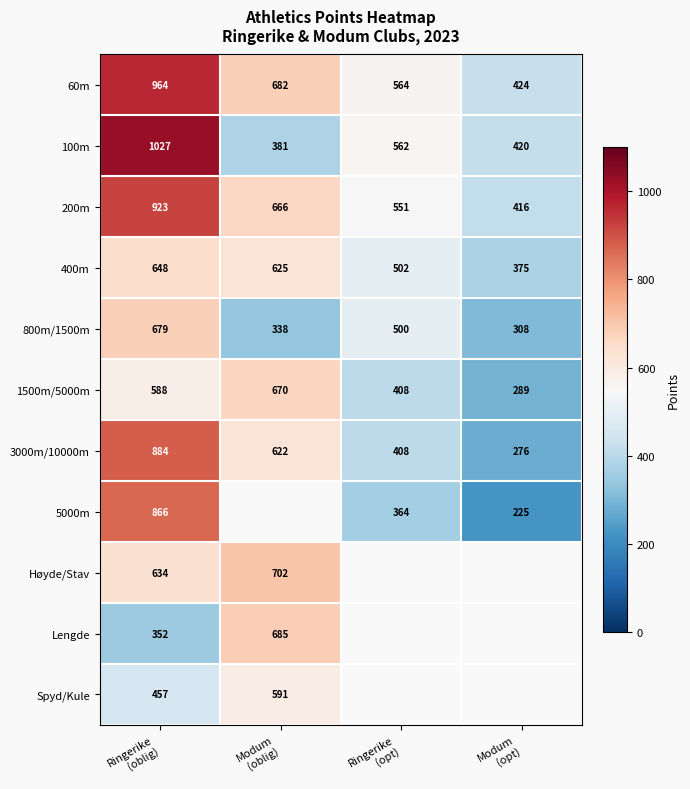

What is the minimum value for 100m?

381